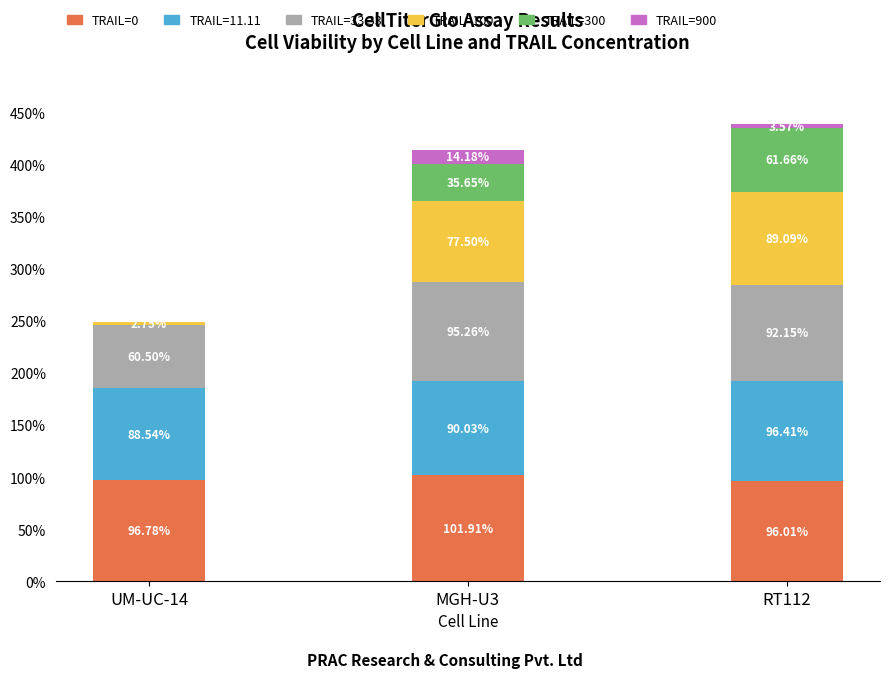

At which label is TRAIL=0 closest to 98?

UM-UC-14